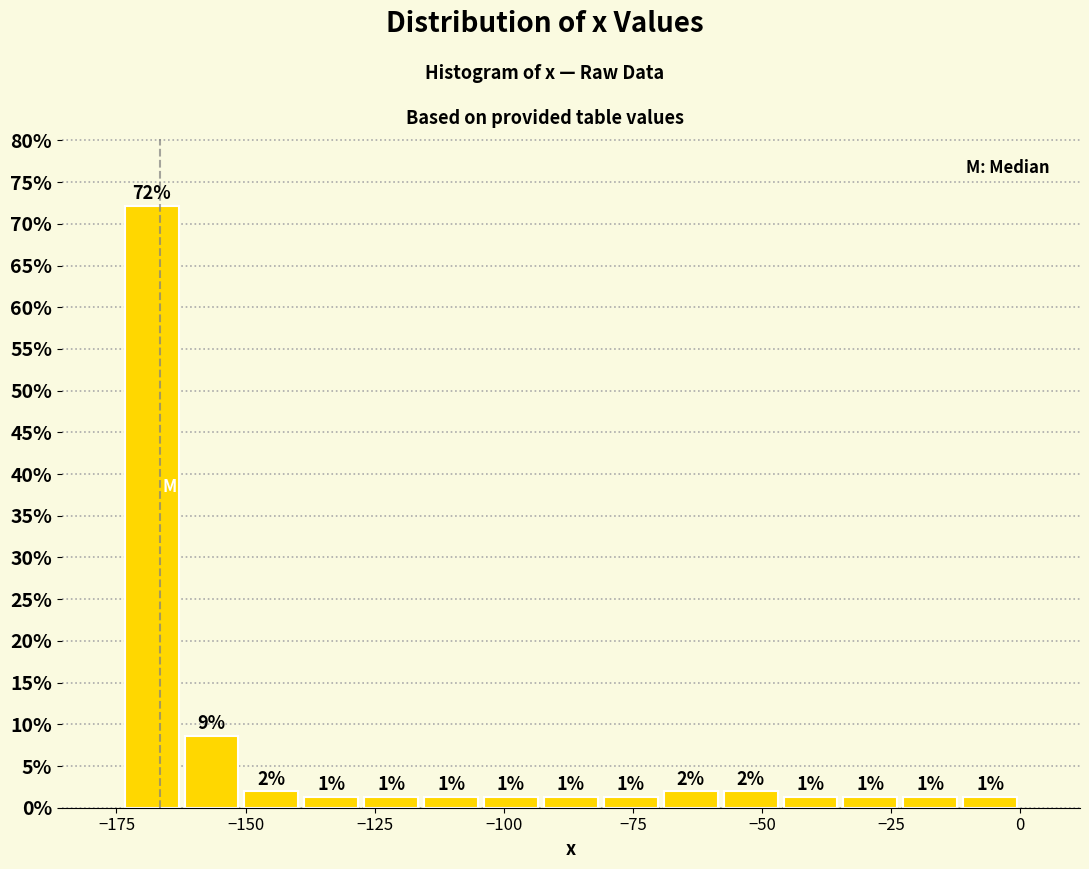

Read against the x-axis, roughly where is the centre of the tallest bar?

-170